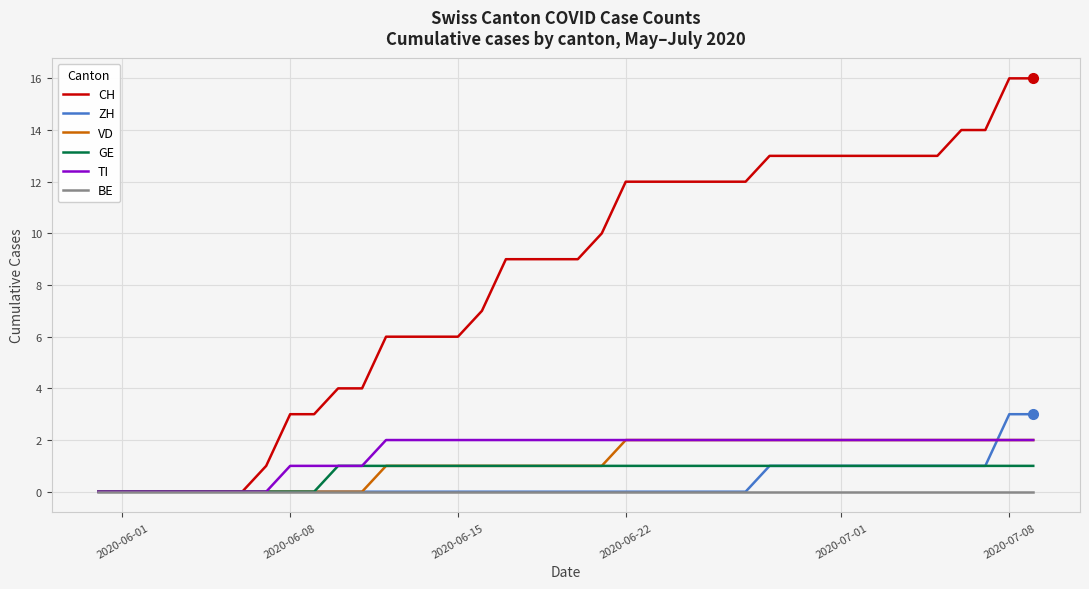

What is the greatest value displayed?

16